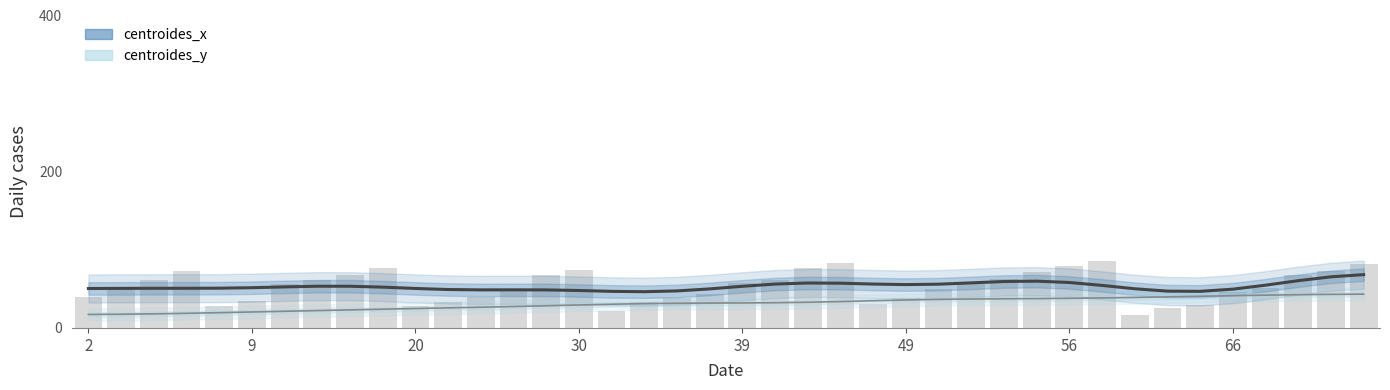

The centroides_y series shows 7.2 at 30. True or false?

False